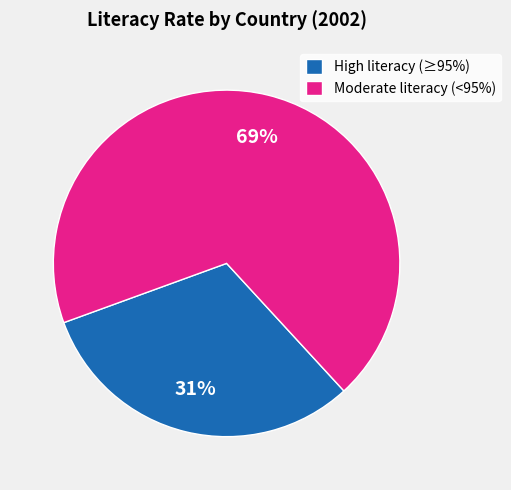

To the nearest percent, what portion does Moderate literacy (<95%) represent?

69%